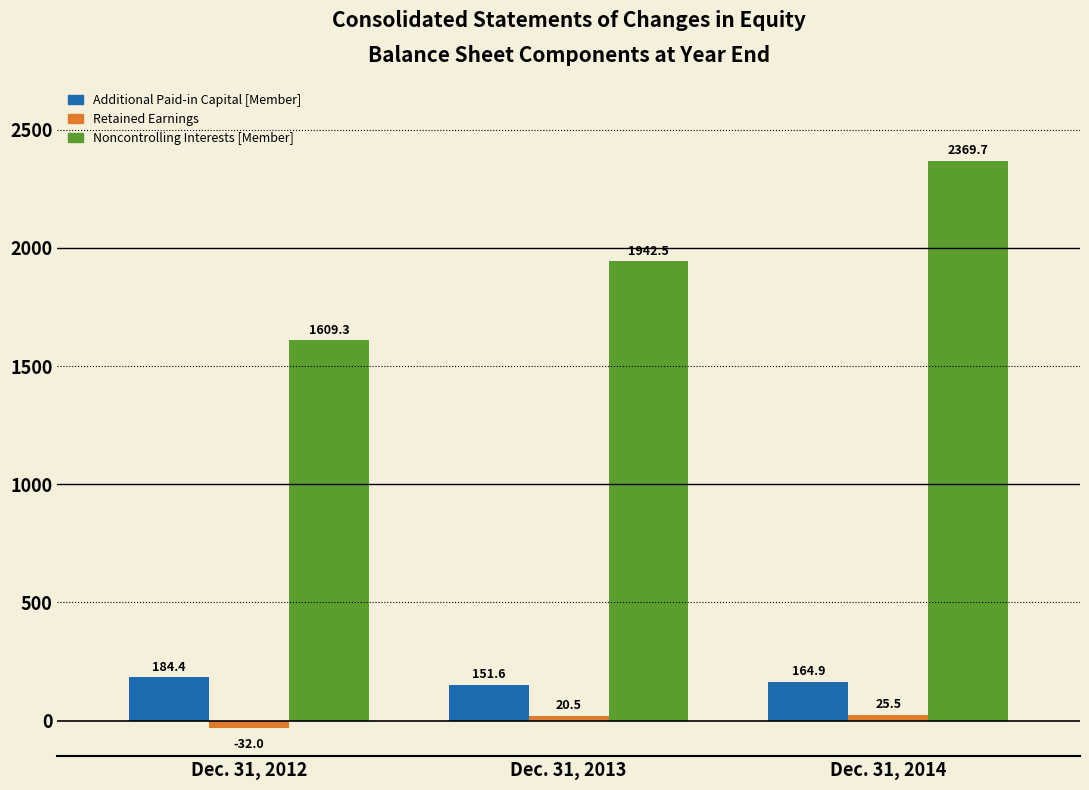

Reading left to right, extract all data points from this chart.

Additional Paid-in Capital [Member]: Dec. 31, 2012=184.4	Dec. 31, 2013=151.6	Dec. 31, 2014=164.9
Retained Earnings: Dec. 31, 2012=-32.0	Dec. 31, 2013=20.5	Dec. 31, 2014=25.5
Noncontrolling Interests [Member]: Dec. 31, 2012=1609.3	Dec. 31, 2013=1942.5	Dec. 31, 2014=2369.7